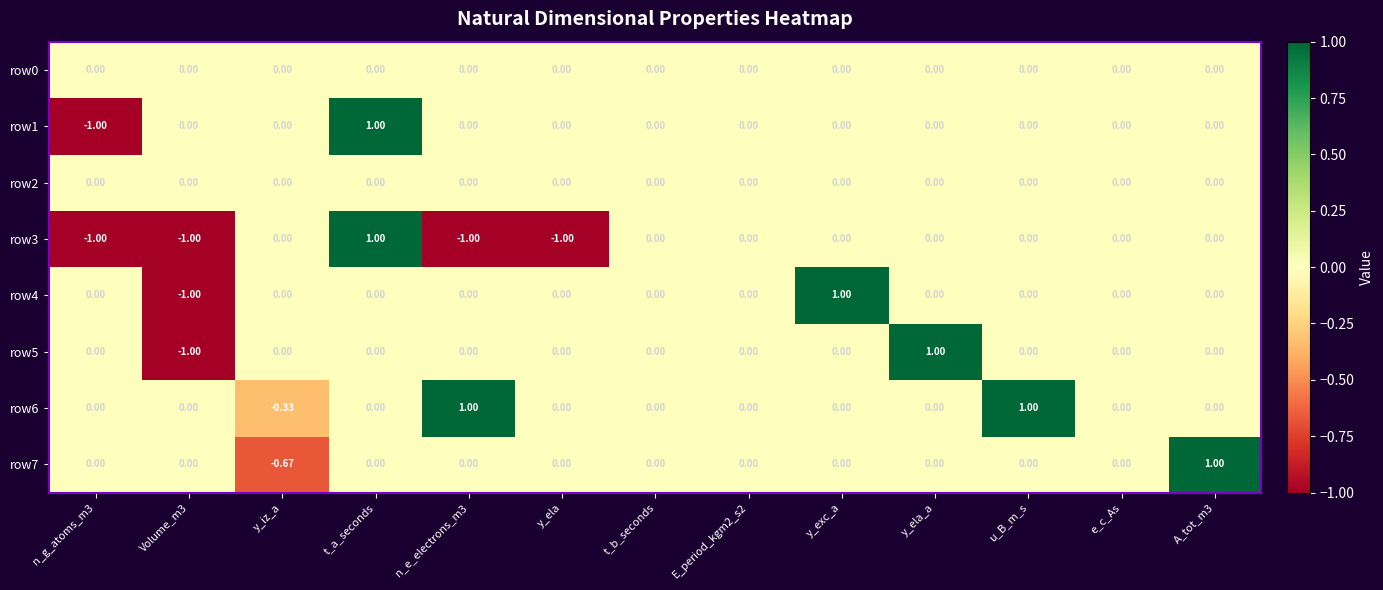

At which label does row3 reach its peak?

t_a_seconds